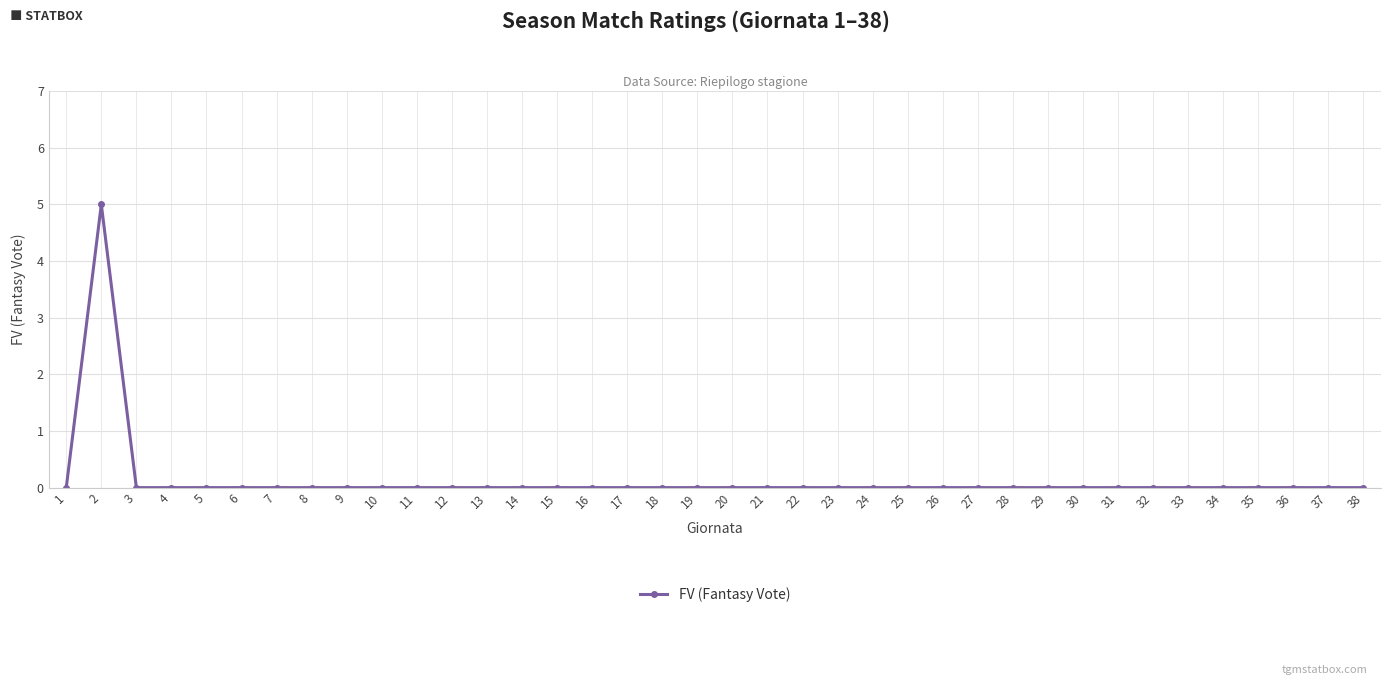

At which category does the data reach its first local peak?

2